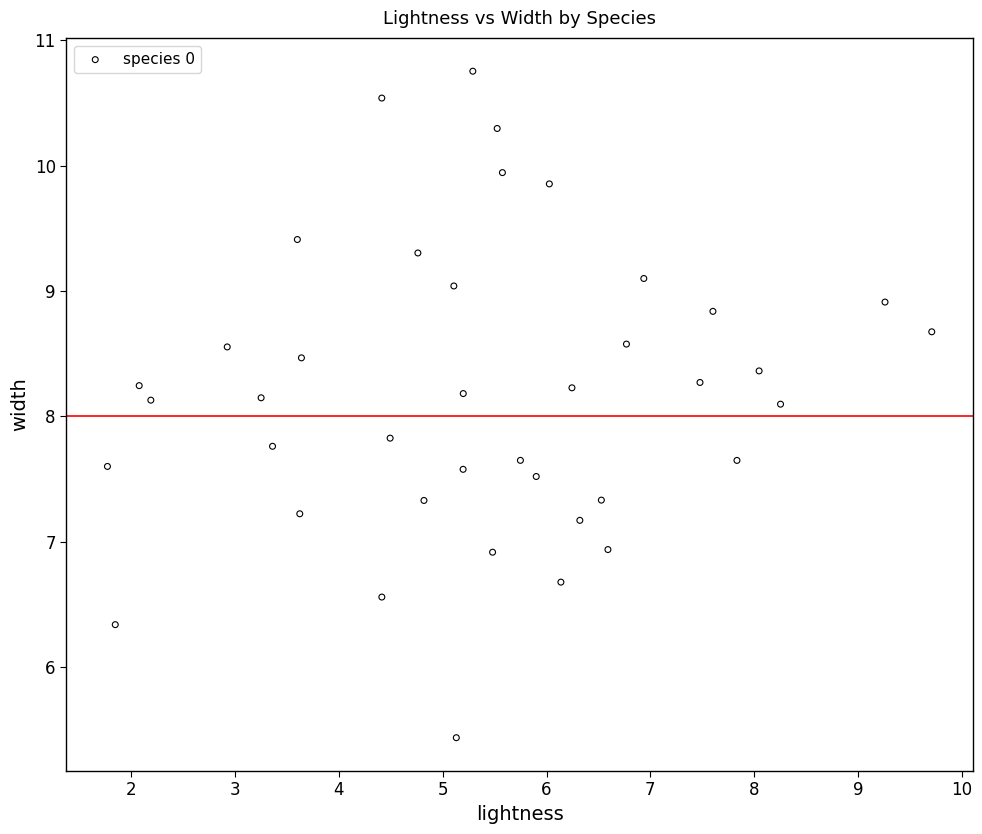

What is the range of X values (max minus min)?

7.9